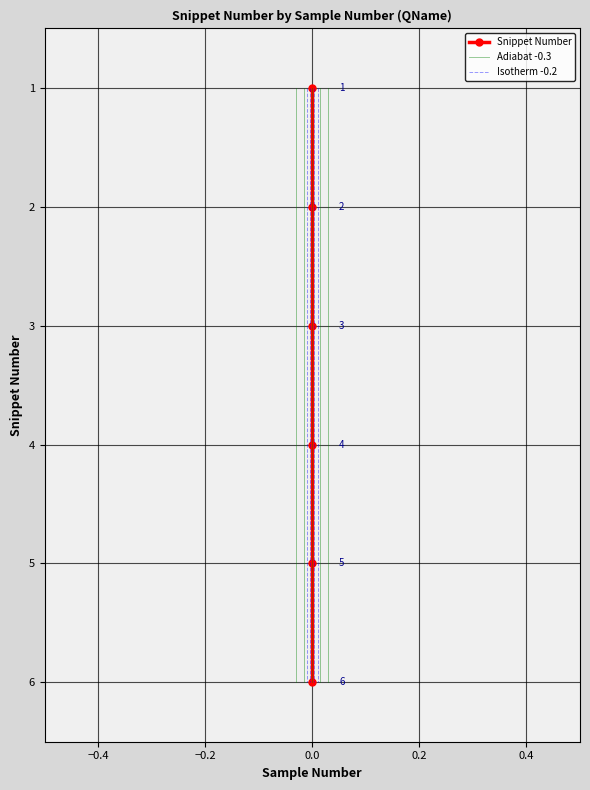

What is the total value across all series at −0.2?

9